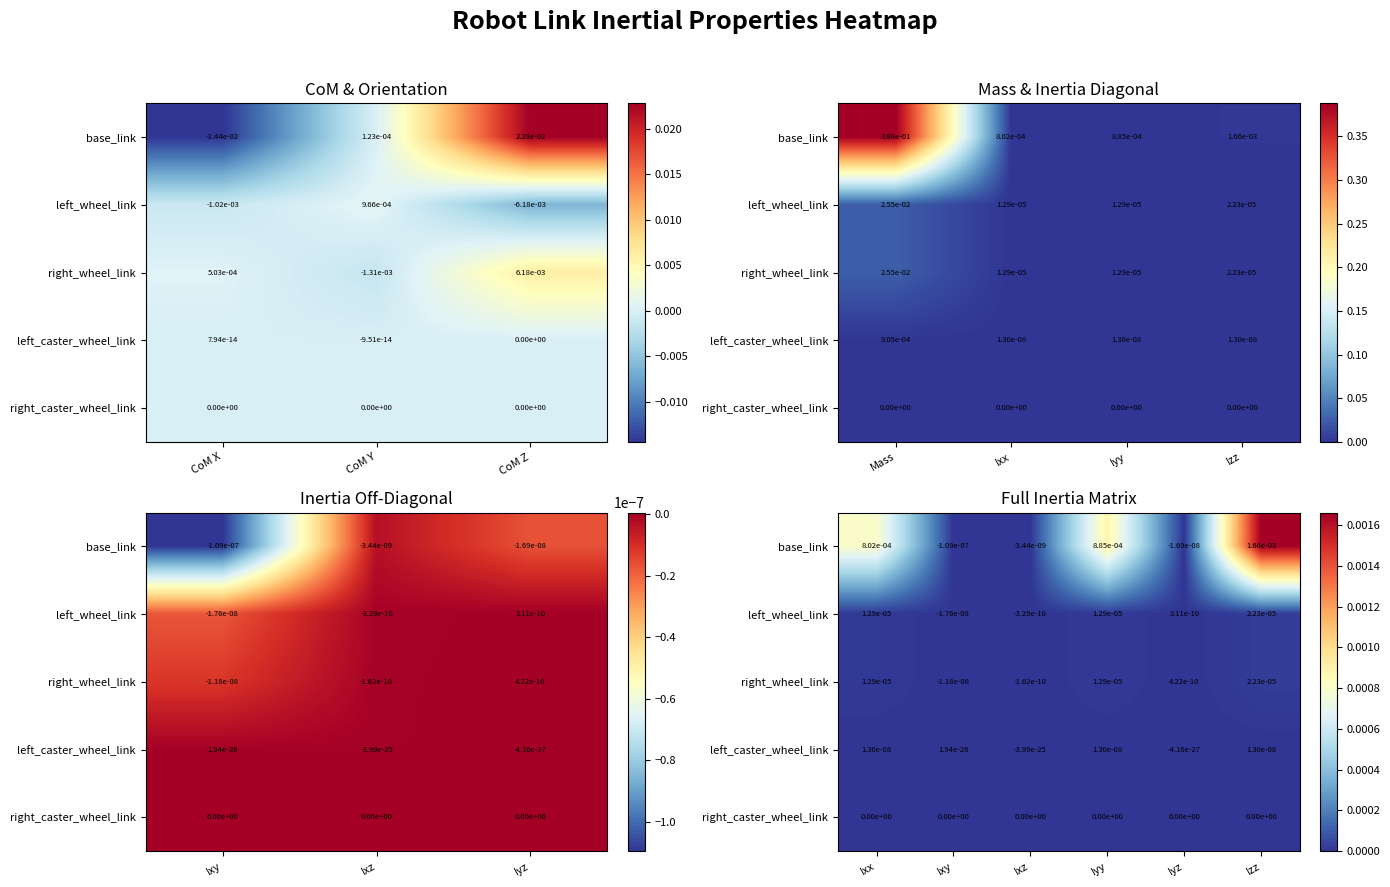

The left_wheel_link series shows 0.0 at Iyz. True or false?

True